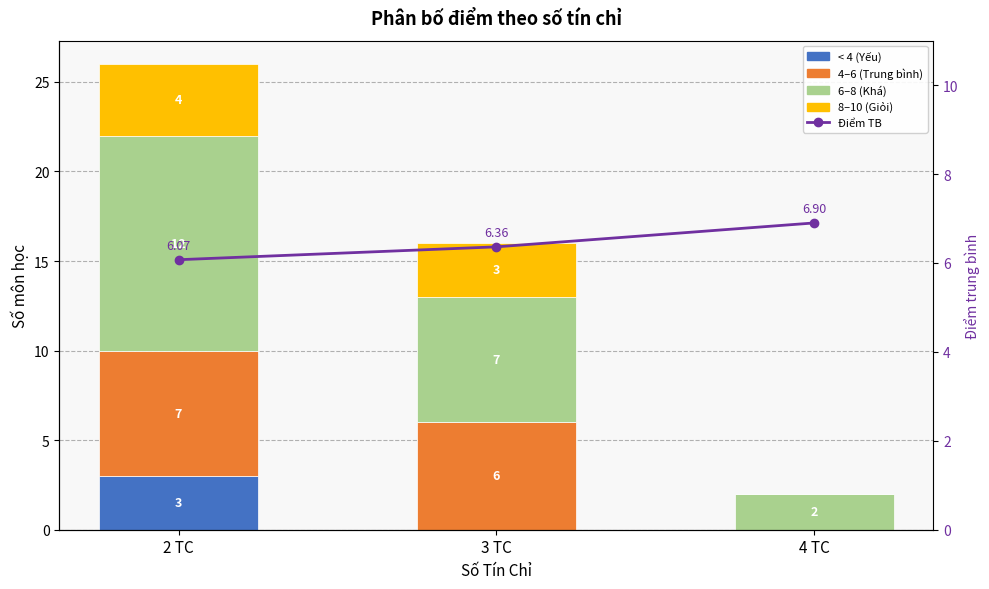

Is the value of Điểm TB at 2 TC greater than the value of 4–6 (Trung bình) at 2 TC?

No